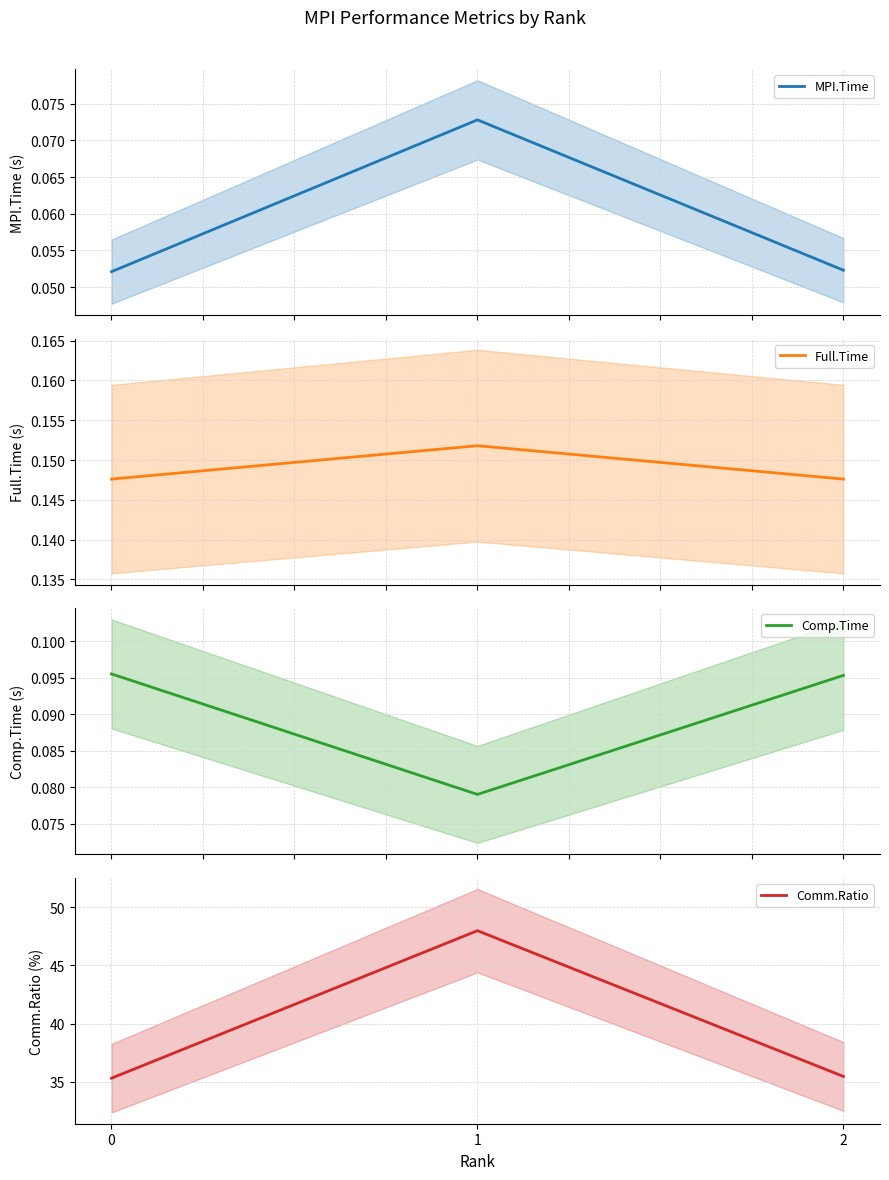

What is the total value across all series at 0?

35.6